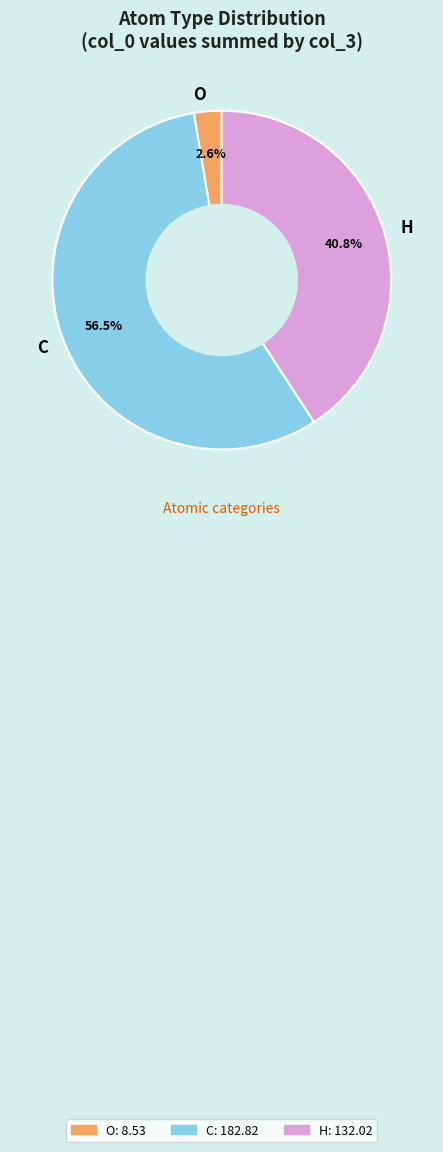

What percentage do H and C together represent?

97.4%